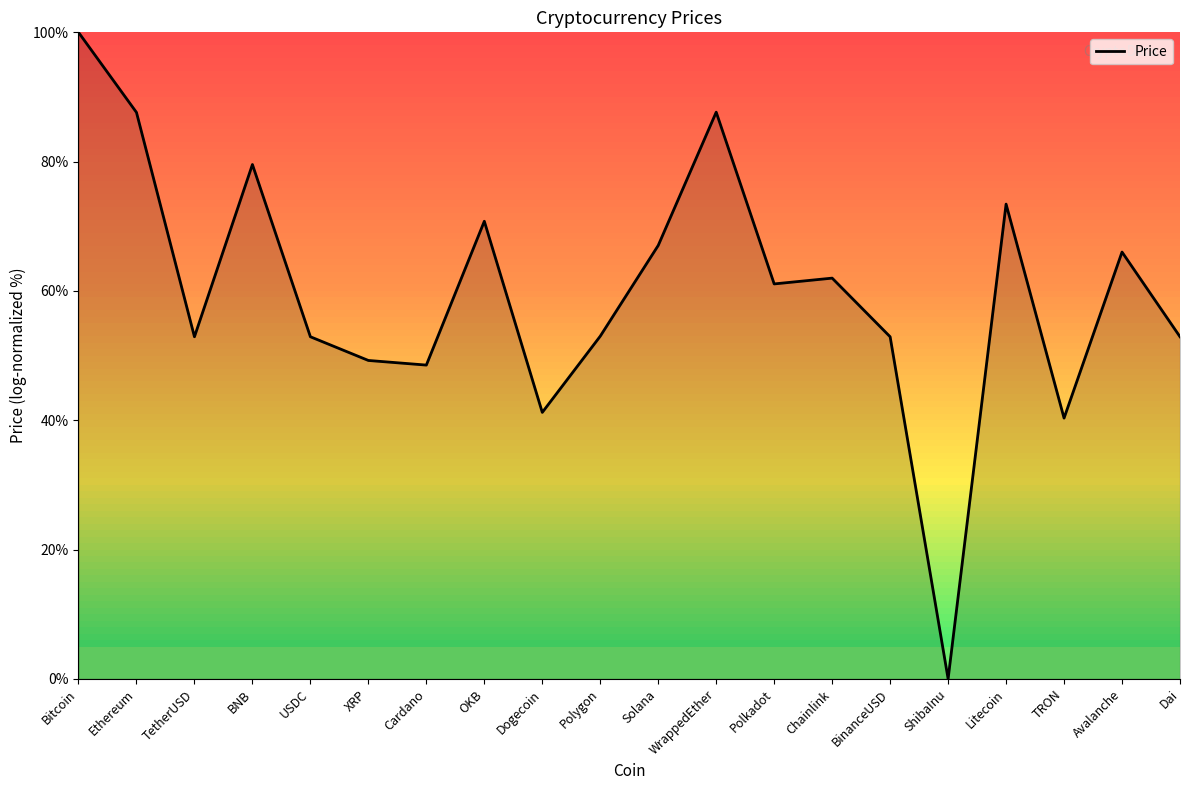

Which label corresponds to the smallest value in the chart?

ShibaInu